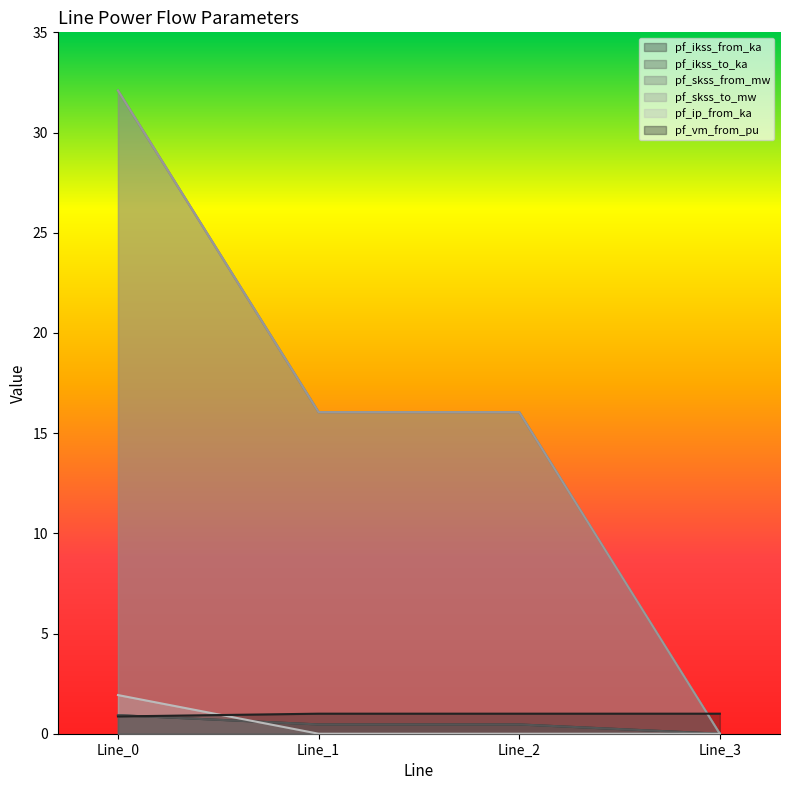

At how many categories does at least one series exceed 10?

3